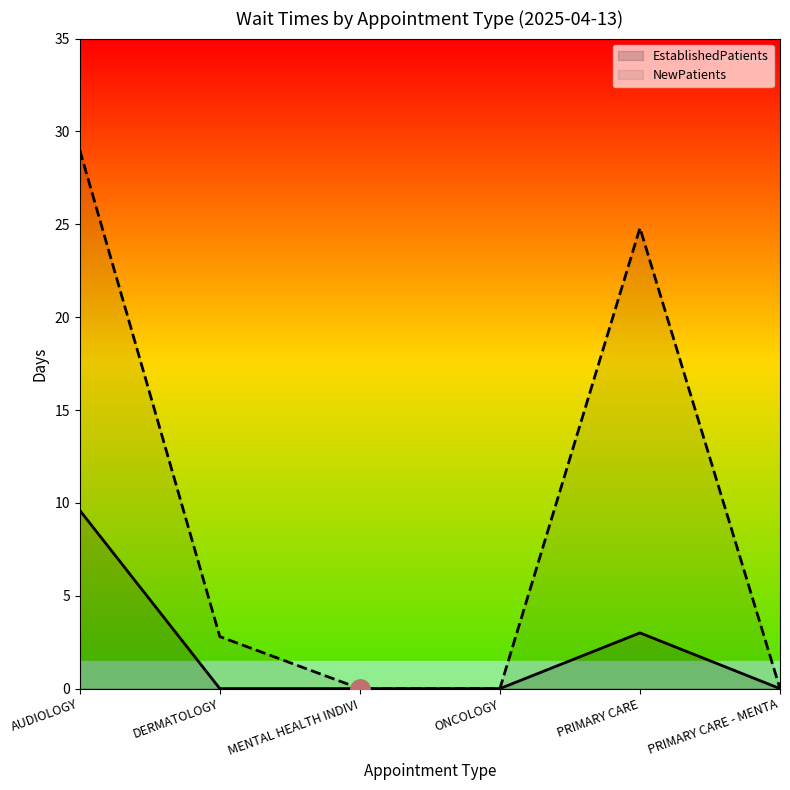

Is it true that EstablishedPatients equals 6.4 at AUDIOLOGY?

False